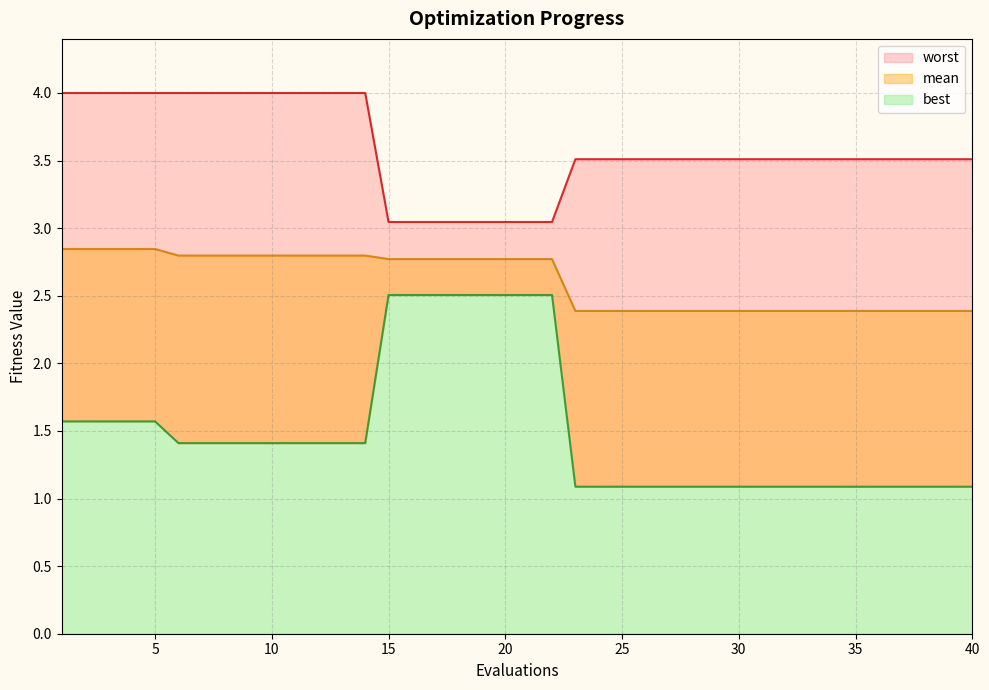

True or false: worst and best intersect in this chart.

False